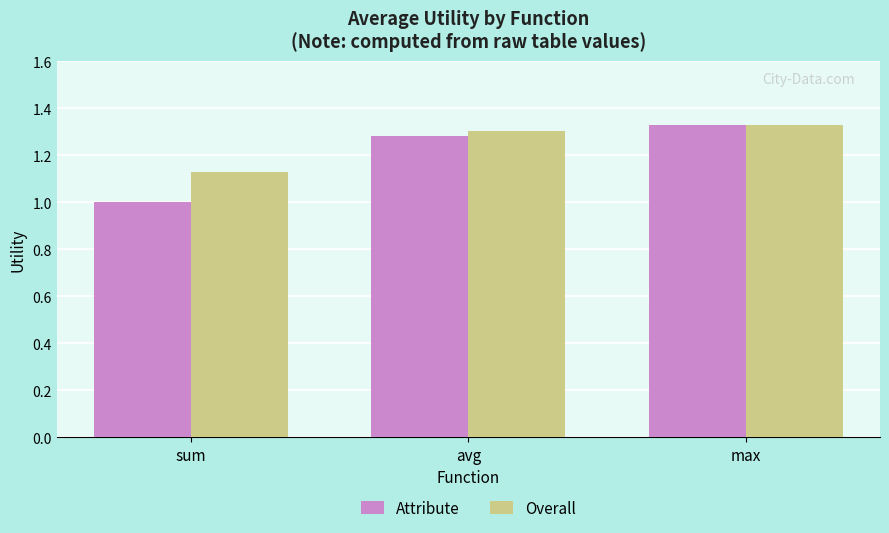

Which category has the lowest value across all series?

sum